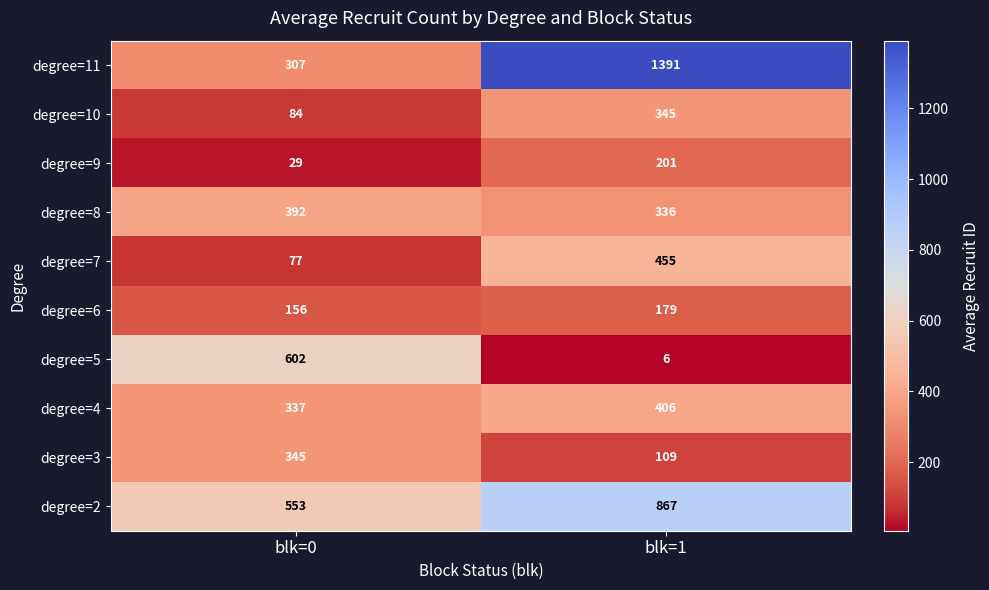

Which label corresponds to the largest value in the chart?

blk=1